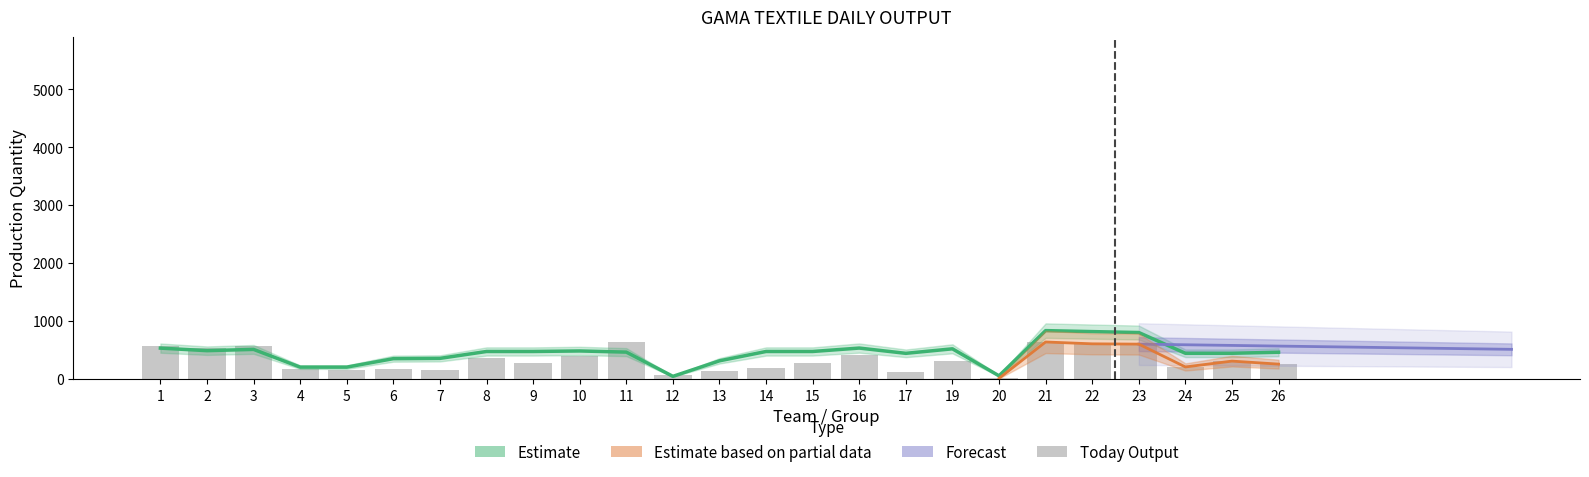

At which label does Target reach its minimum?

12